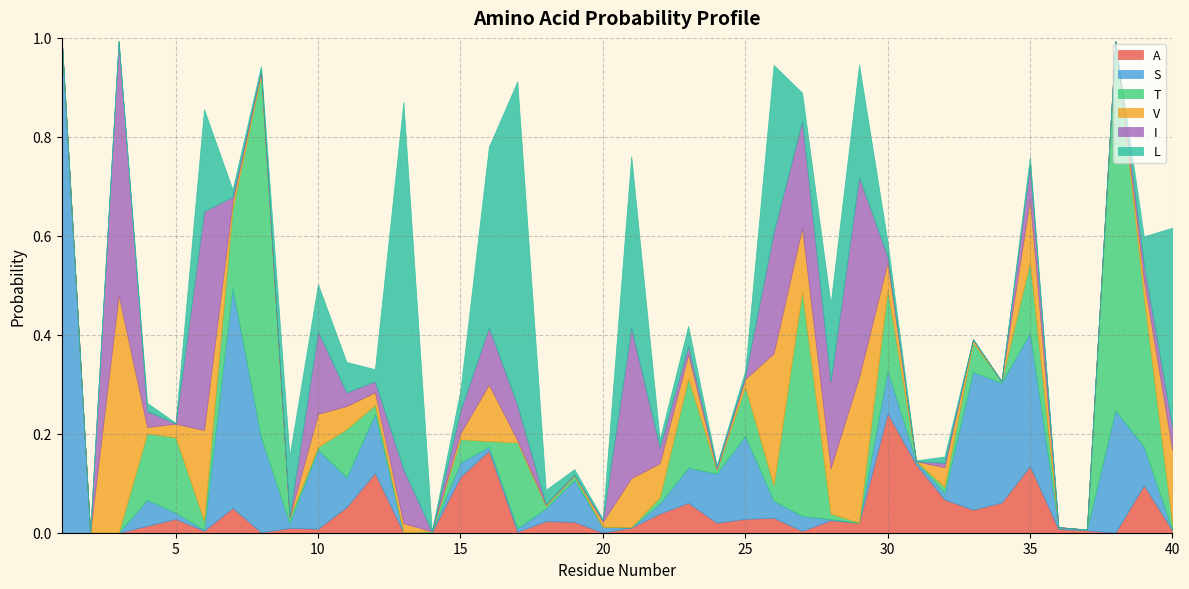

What is the sum of the S values at 1 and 25?

1.2